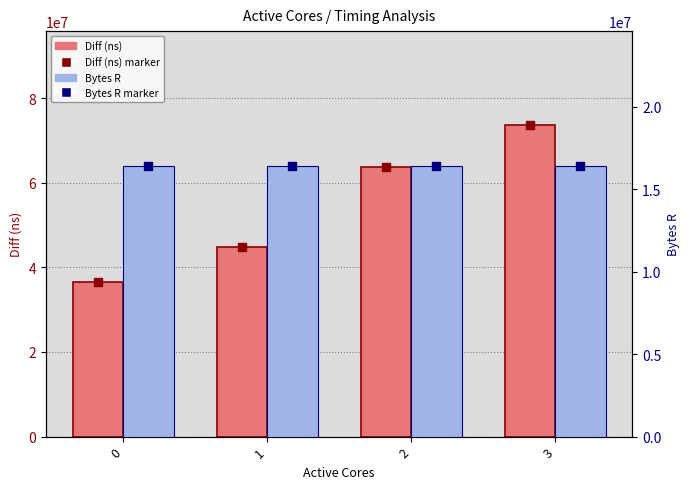

Which series reaches the minimum Y coordinate?

Bytes R